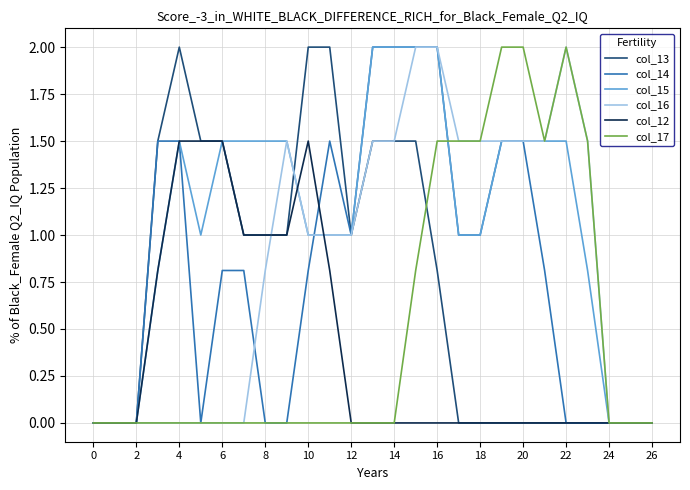

What is the average value of the col_14 series?

0.8